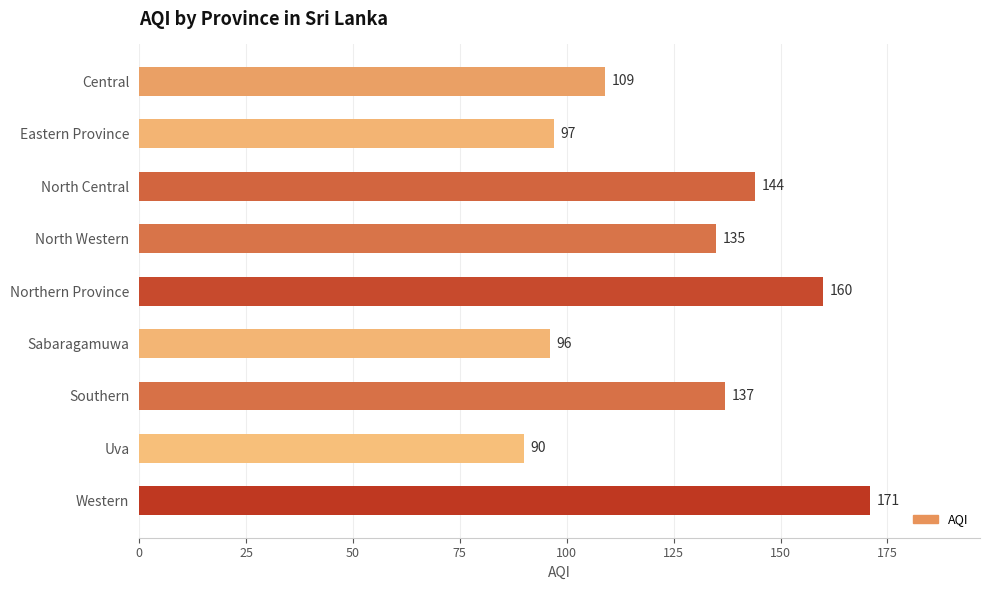

The chart shows a value of 160 at Northern Province. True or false?

True